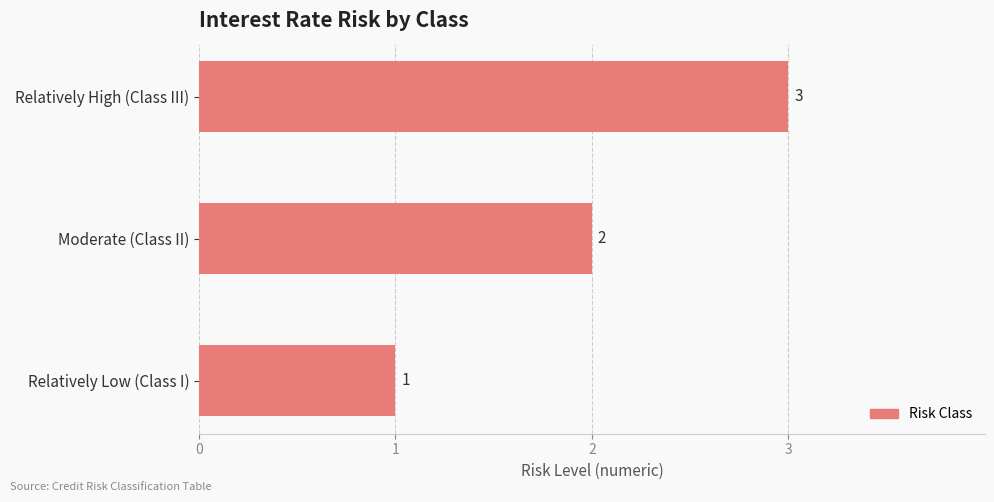

Are the bars grouped side by side (vs. stacked)?

No